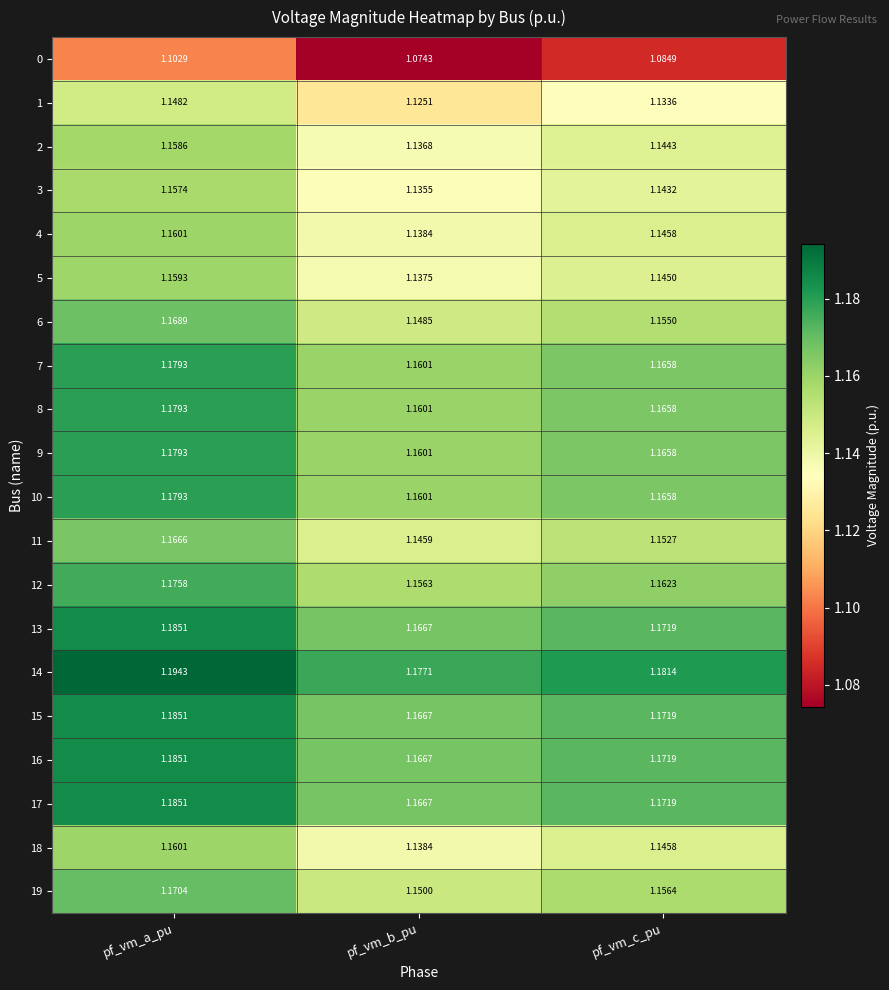

At which label is 0 closest to 1?

pf_vm_b_pu